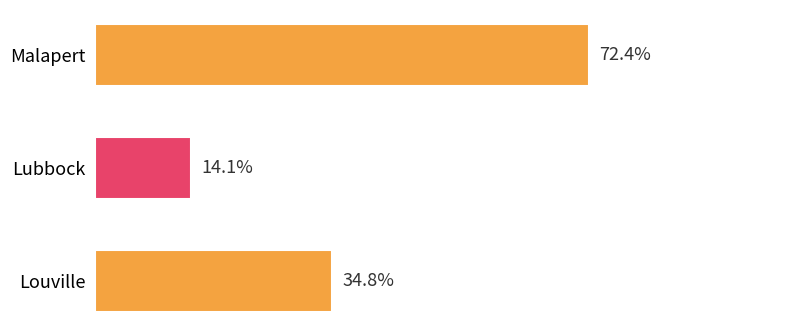

Where is the data nearest to the value 43?

Louville